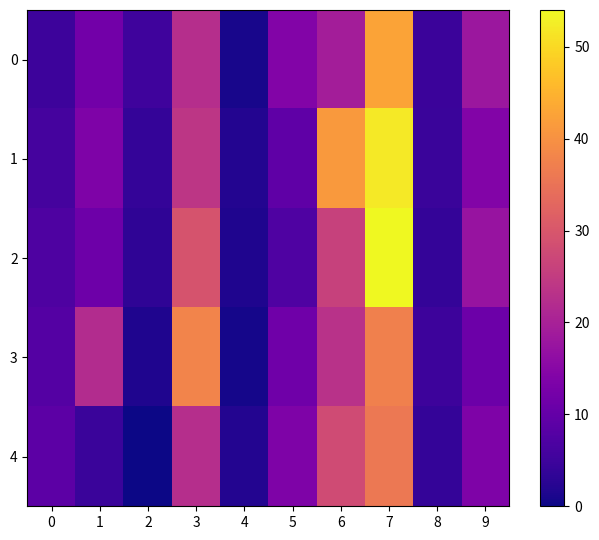

At how many categories does at least one series exceed 7?

7